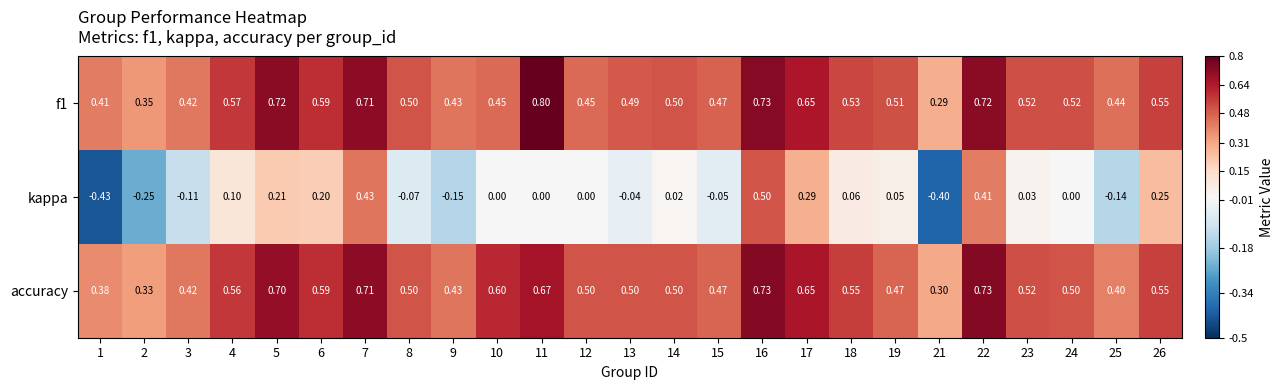

Between 1 and 3, which series saw the biggest shift?

kappa